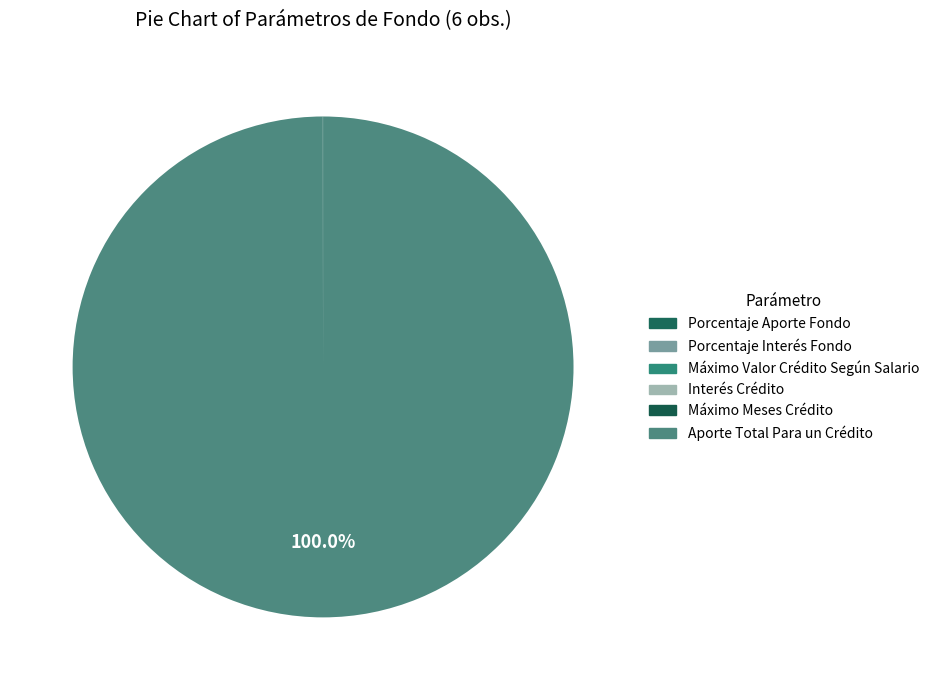

Which category has the smallest portion of the pie?

Porcentaje Interés Fondo